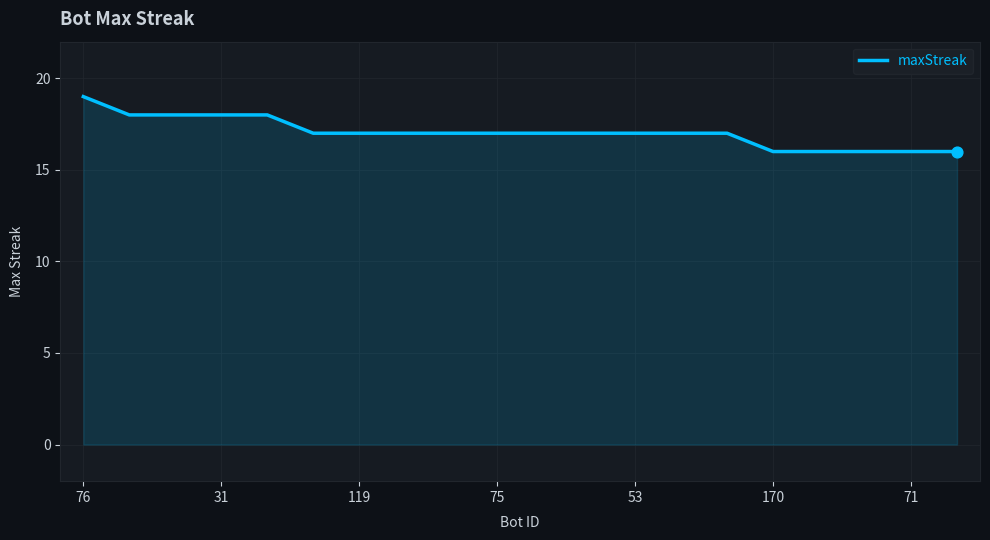

What is the greatest value displayed?

19